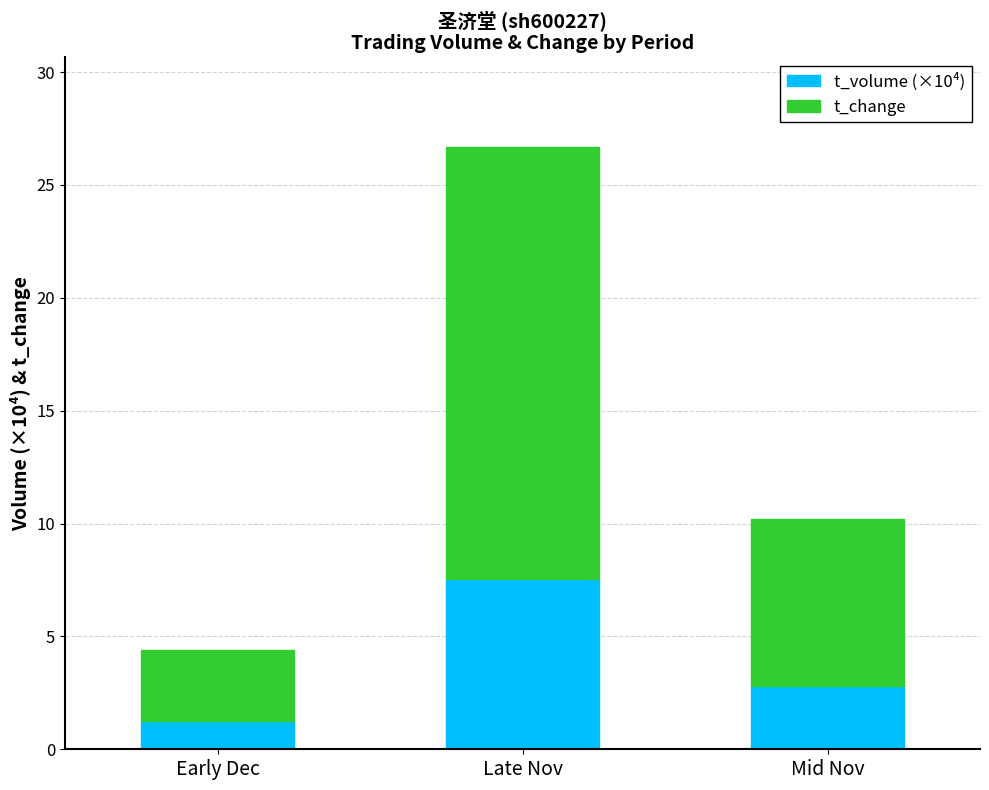

List the labels in order of t_volume (×10⁴) value, largest first.

Late Nov, Mid Nov, Early Dec